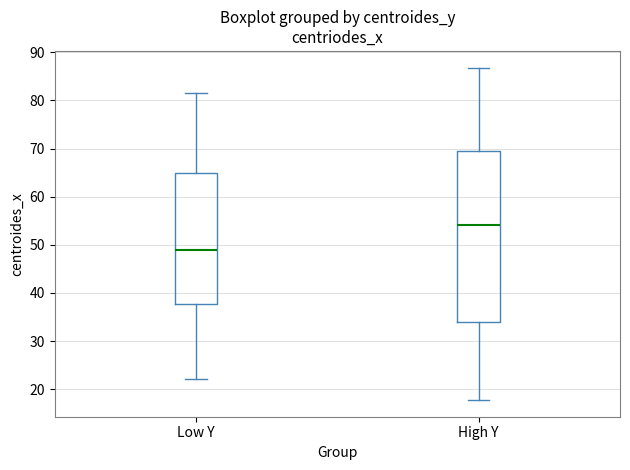

Where is the upper edge of the box for Low Y on the y-axis? The values are not printed on the chart, so give them approximately, as read against the axis.

65